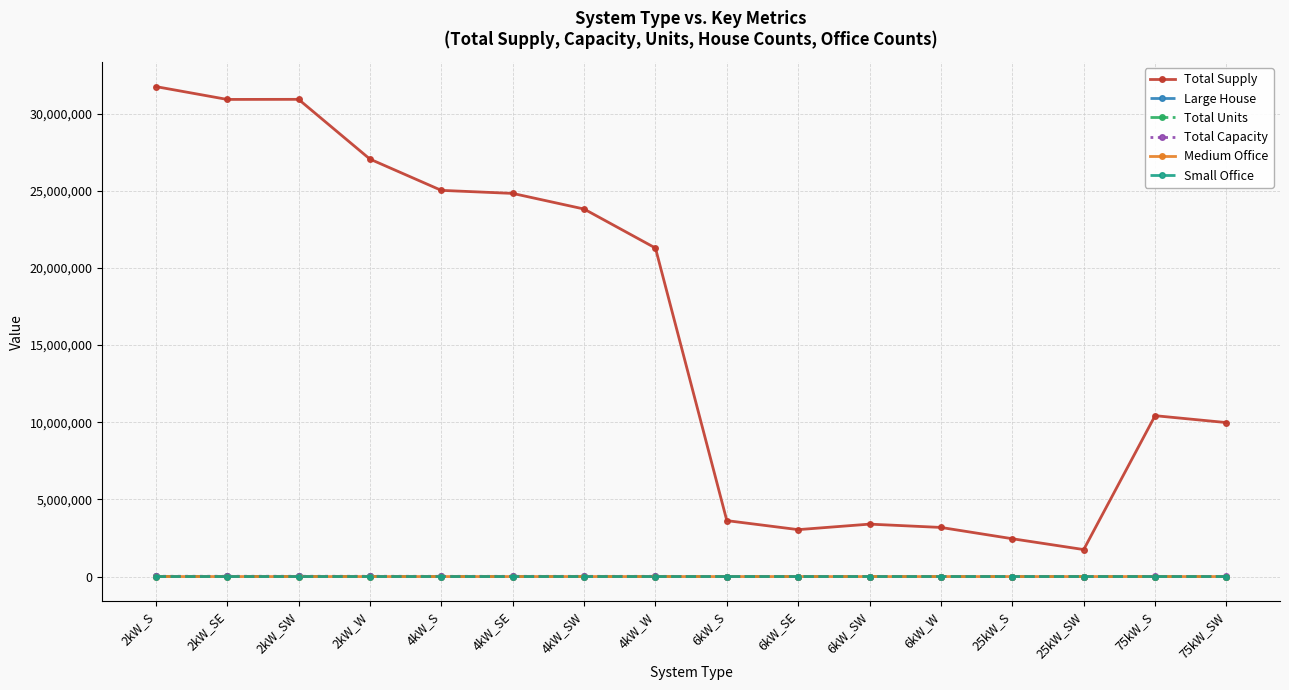

What is the sum of the Total Capacity values at 75kW_SW and 4kW_W?

19818.0